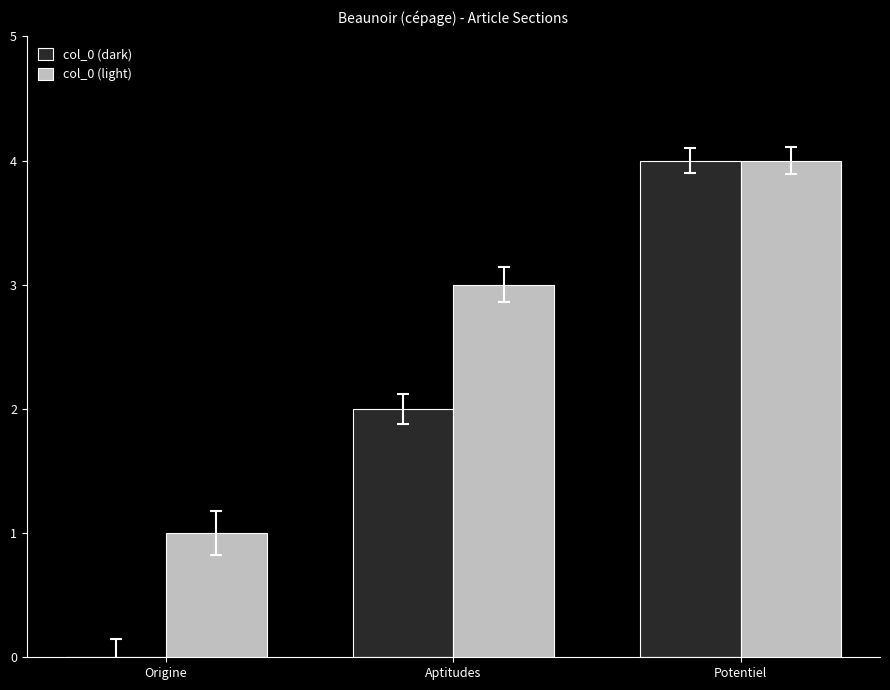

The value of col_0 (dark) at Aptitudes is 3. True or false?

False